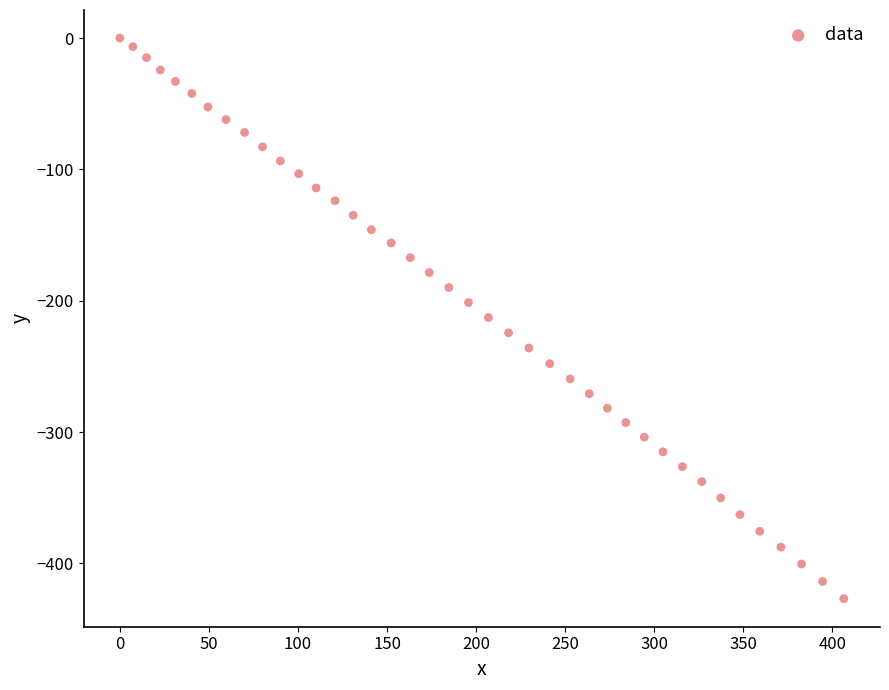

What is the range of Y values (max minus min)?

426.8